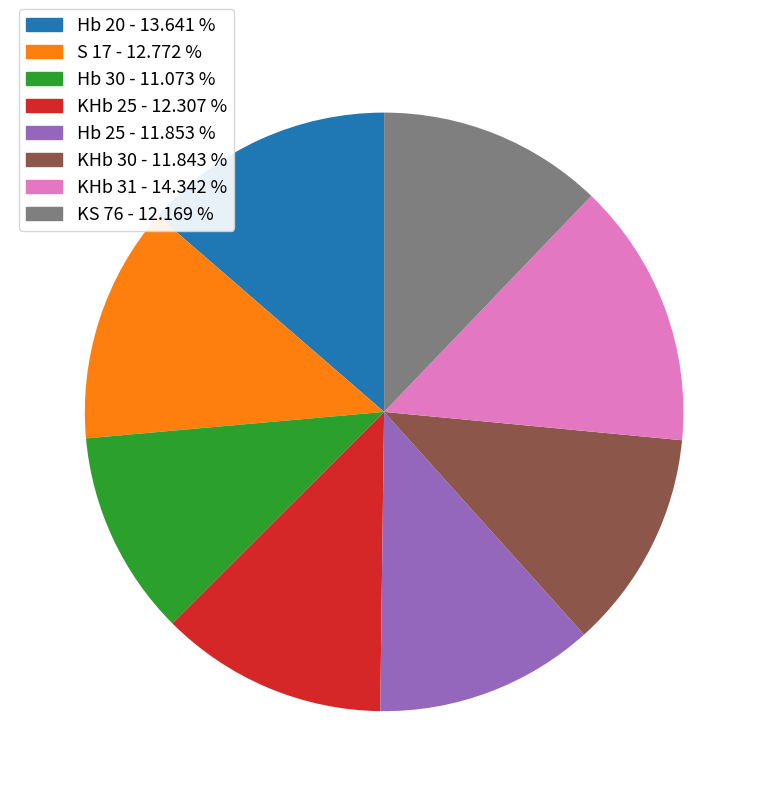

Between Hb 25 and Hb 20, which is larger?

Hb 20